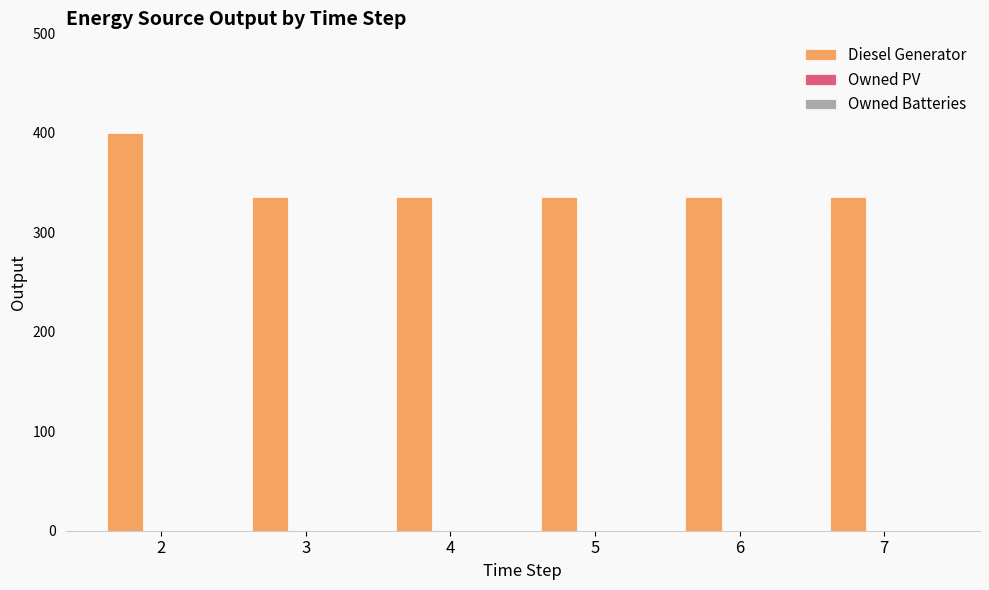

What is the change in value from 2 to 5?

-65.0